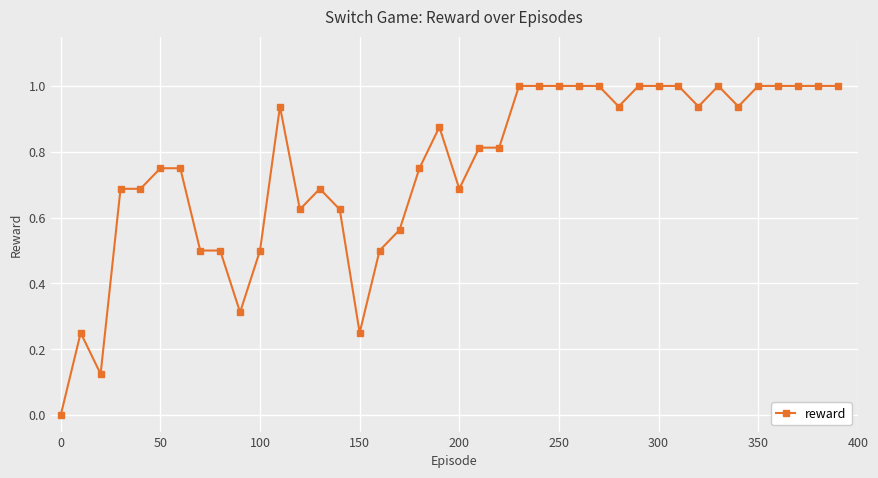

What is the sum of all values?

30.0